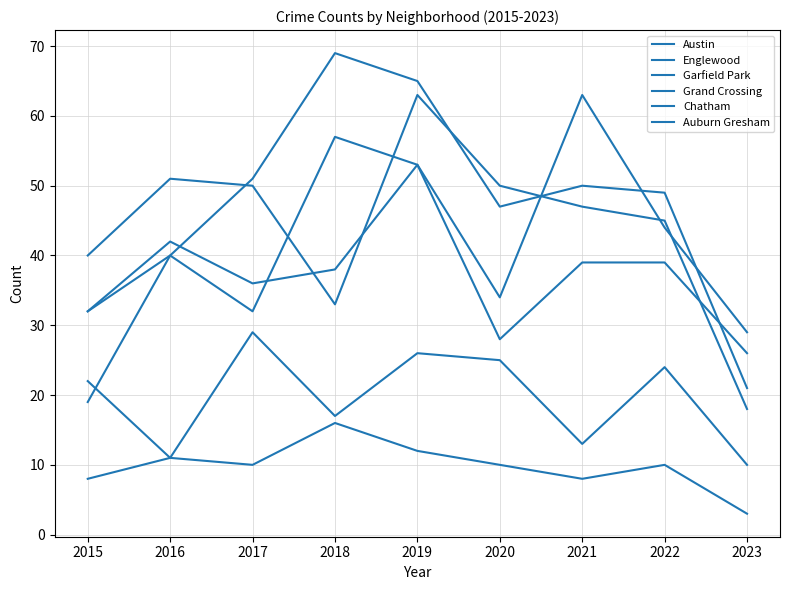

At which label does Austin first exceed 40?

2018